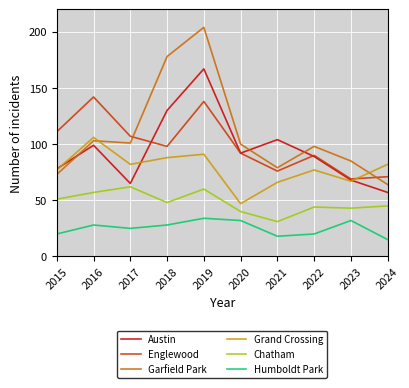

Is it true that Austin equals 18 at 2024?

False